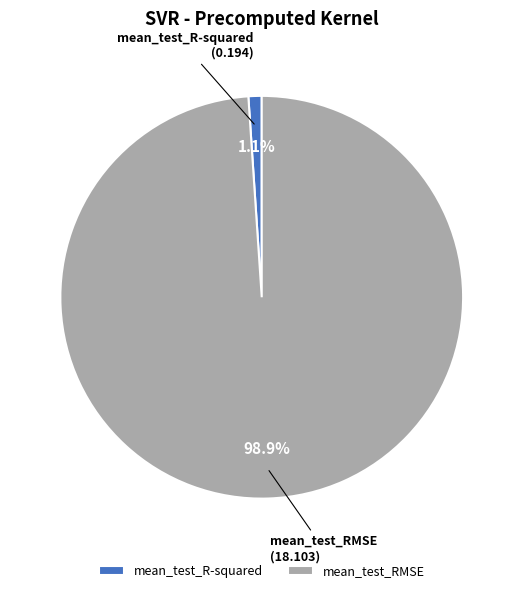

Which category accounts for the majority?

mean_test_RMSE